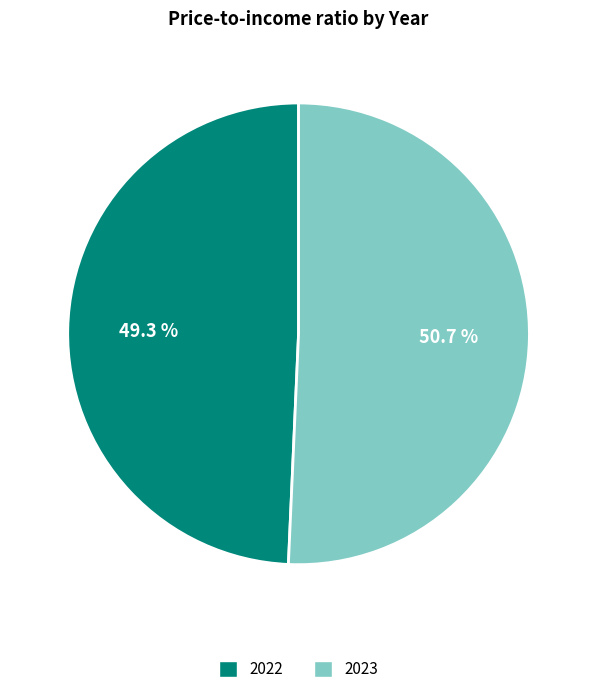

How much of the chart is everything except 2023?

49.3%